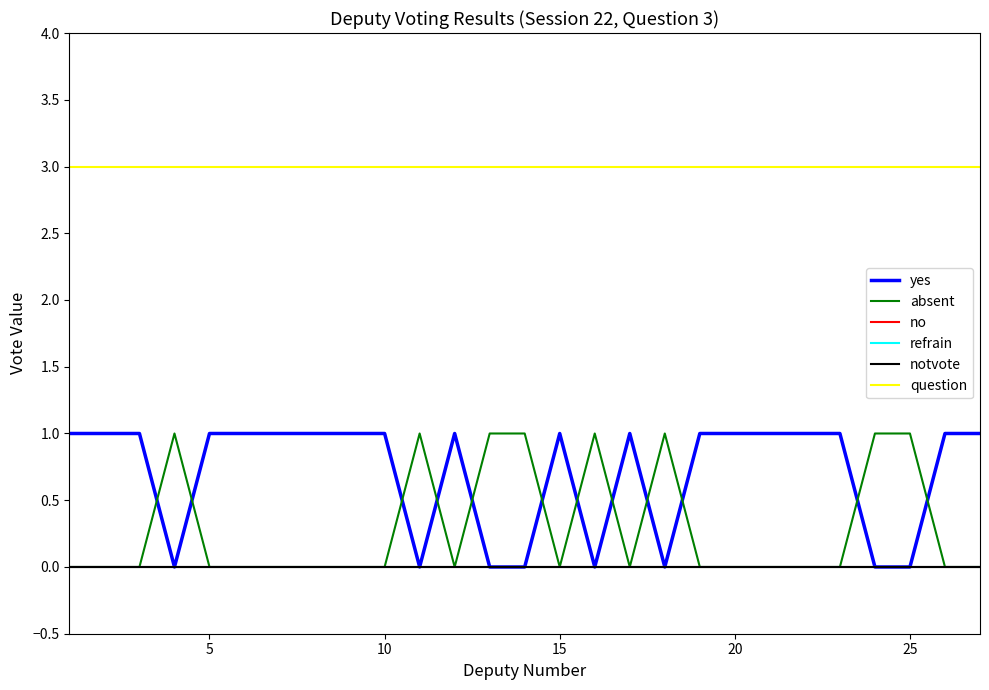

What is the highest value of the yes series?

1